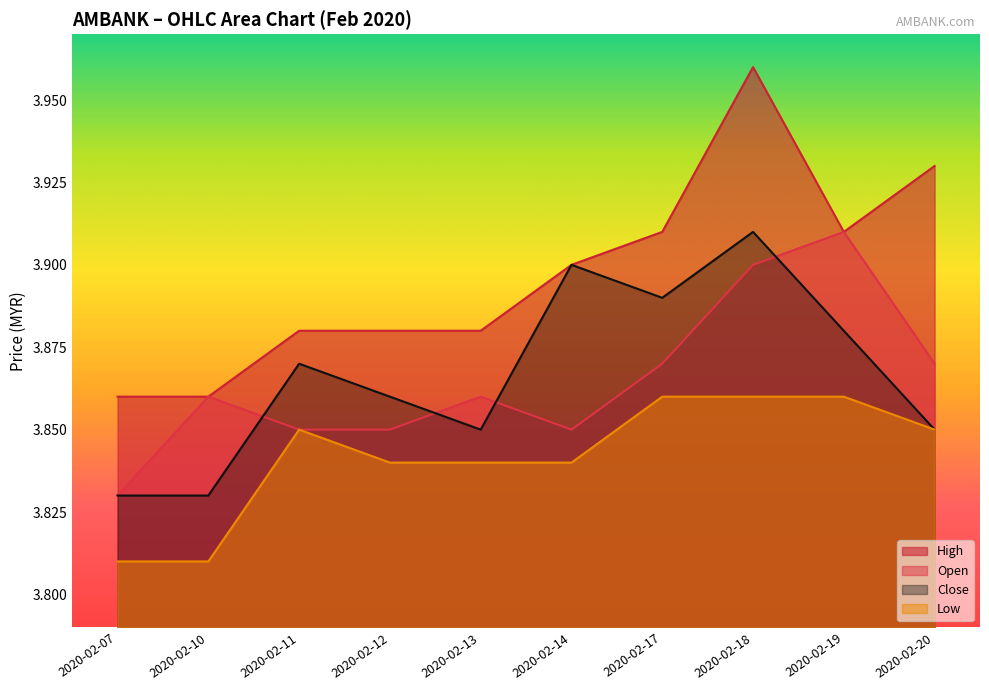

Which label corresponds to the largest value in the chart?

2020-02-18